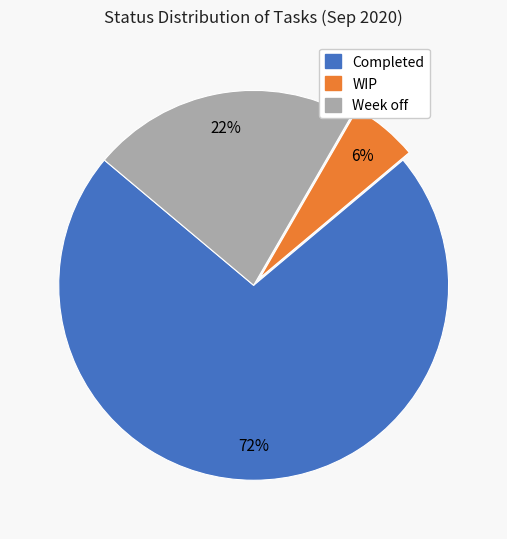

True or false: Week off accounts for 22% of the total.

True